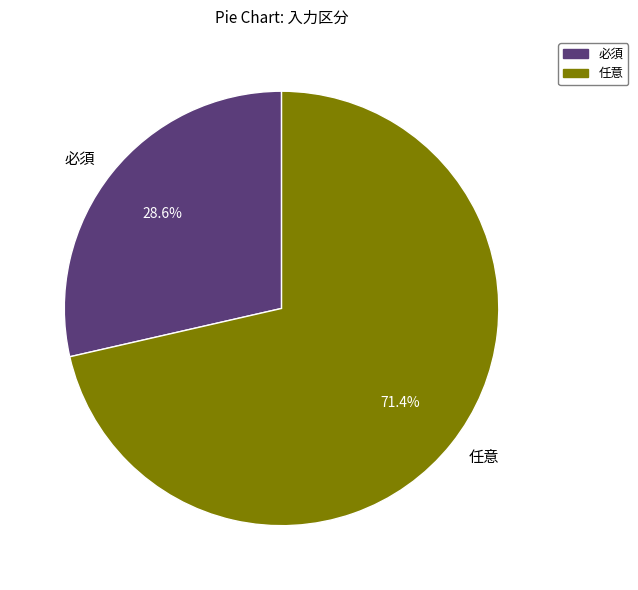

Which slice represents more than half of the pie?

任意